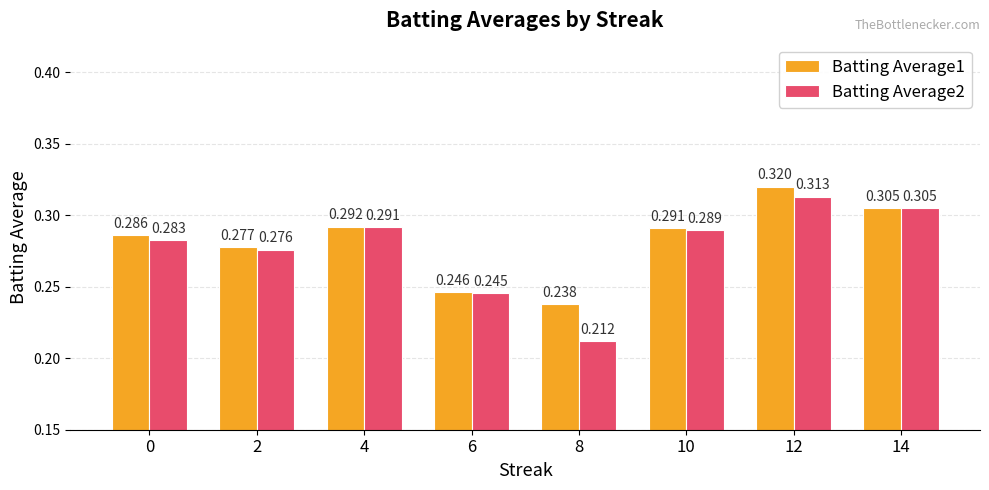

Where is Batting Average1 nearest to the value 0?

8